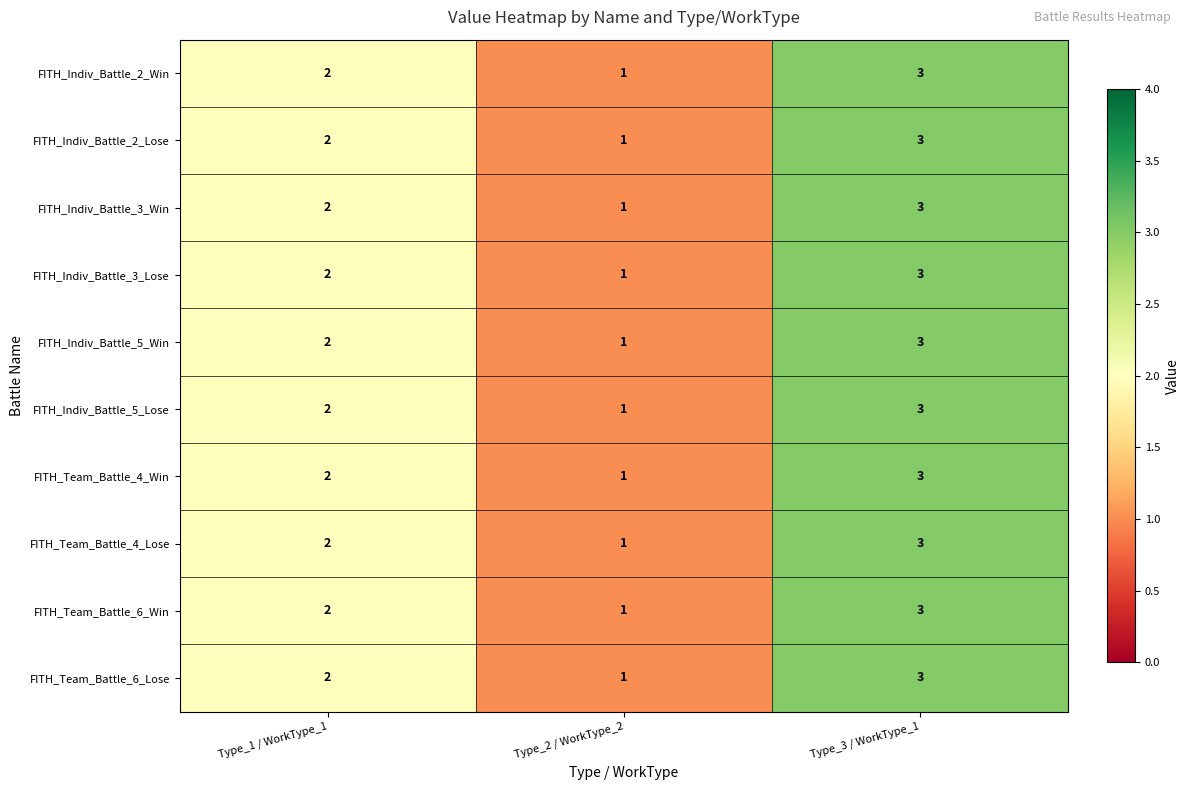

Is the value of FITH_Team_Battle_6_Lose at Type_3 / WorkType_1 greater than the value of FITH_Team_Battle_4_Win at Type_2 / WorkType_2?

Yes